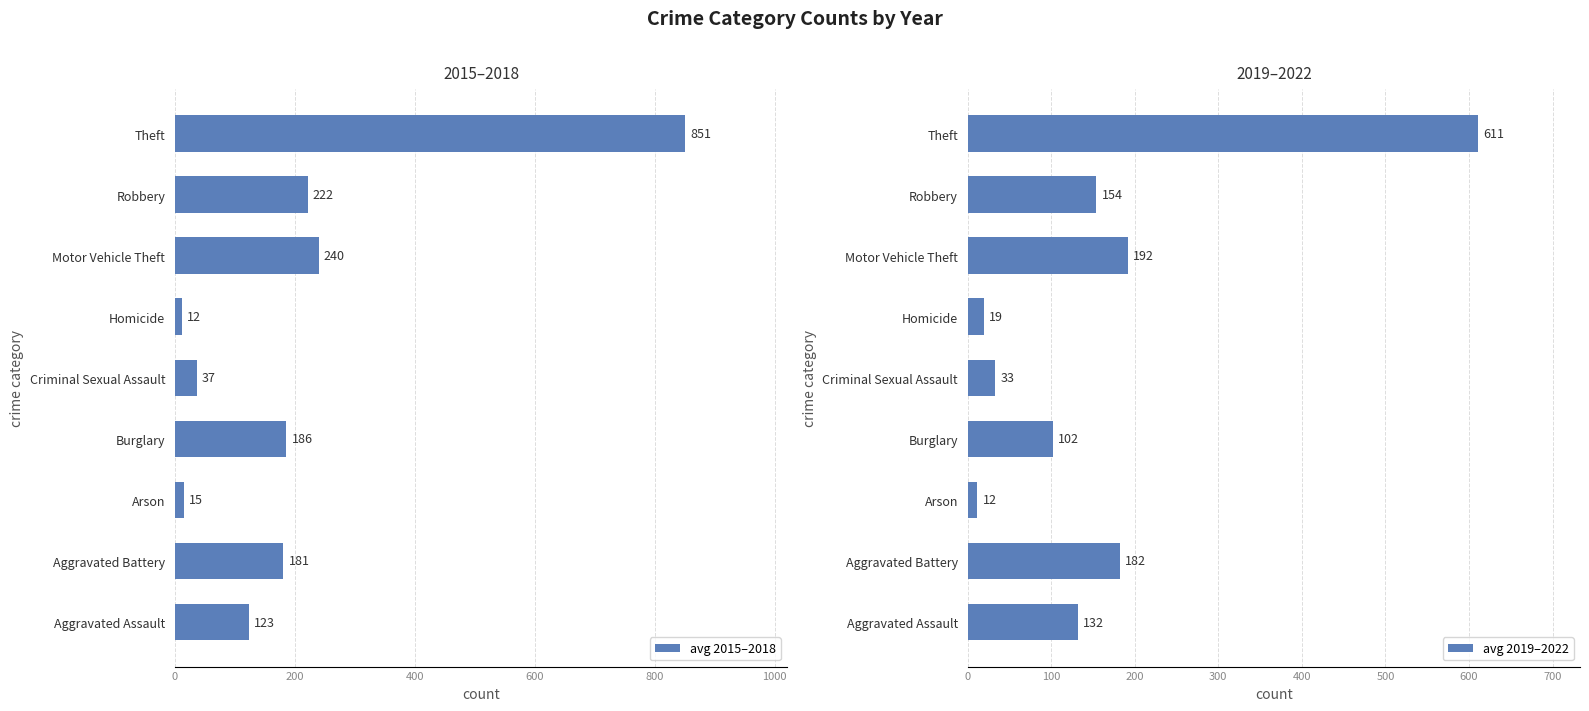

What value does the avg 2015–2018 series have at Arson?

15.0